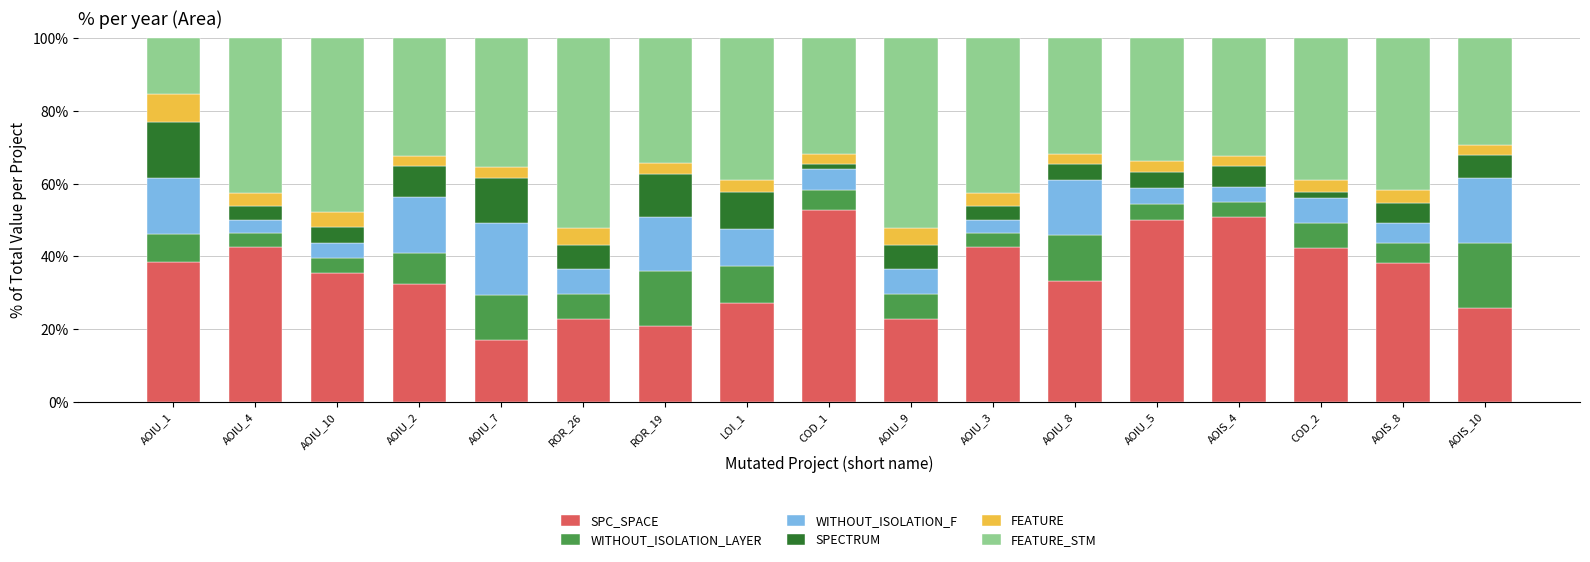

Which category has the highest value in the SPC_SPACE series?

COD_1